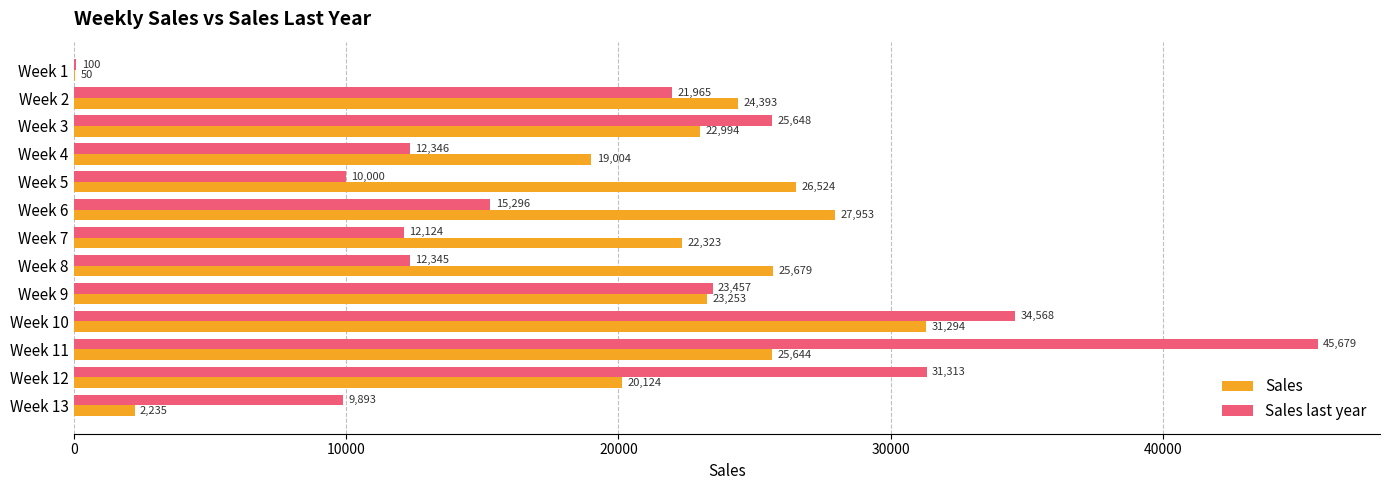

What is the highest value of the Sales series?

31293.9